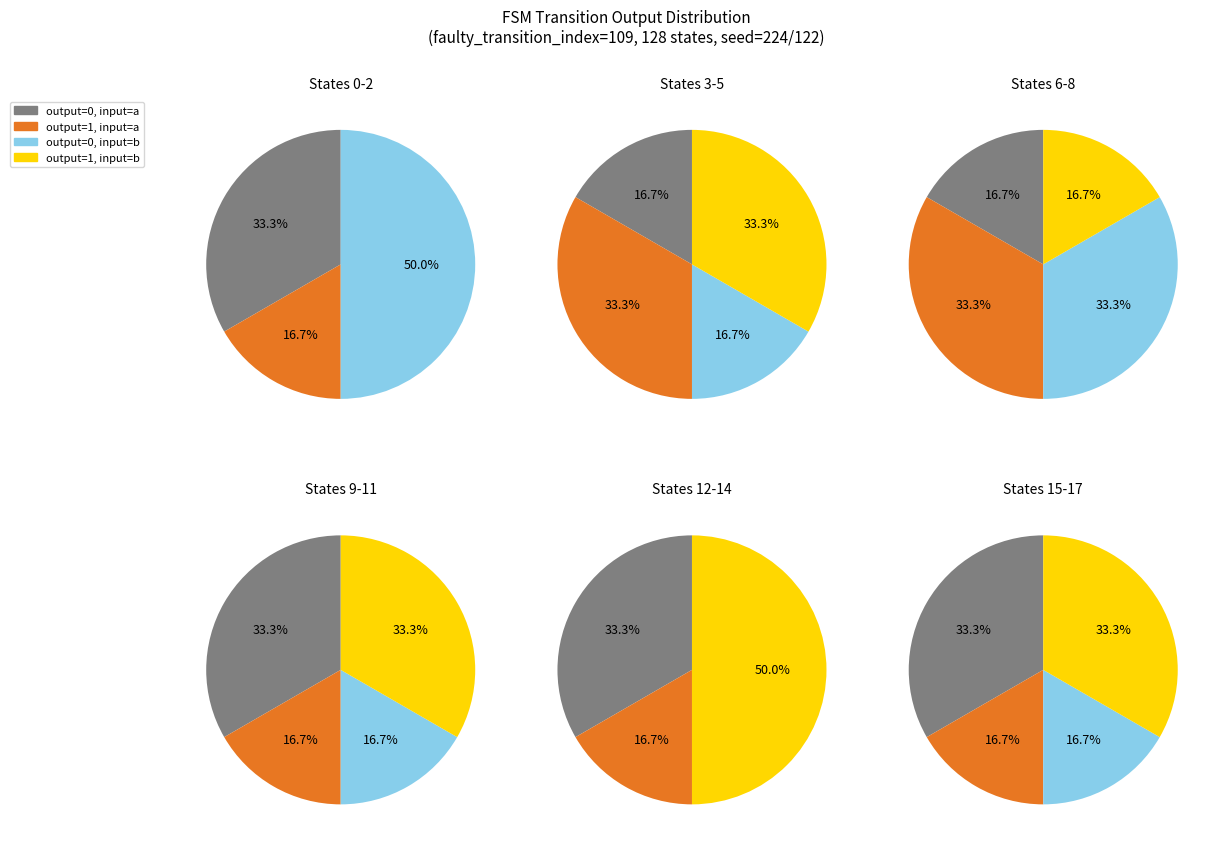

Does any single category account for the majority?

No